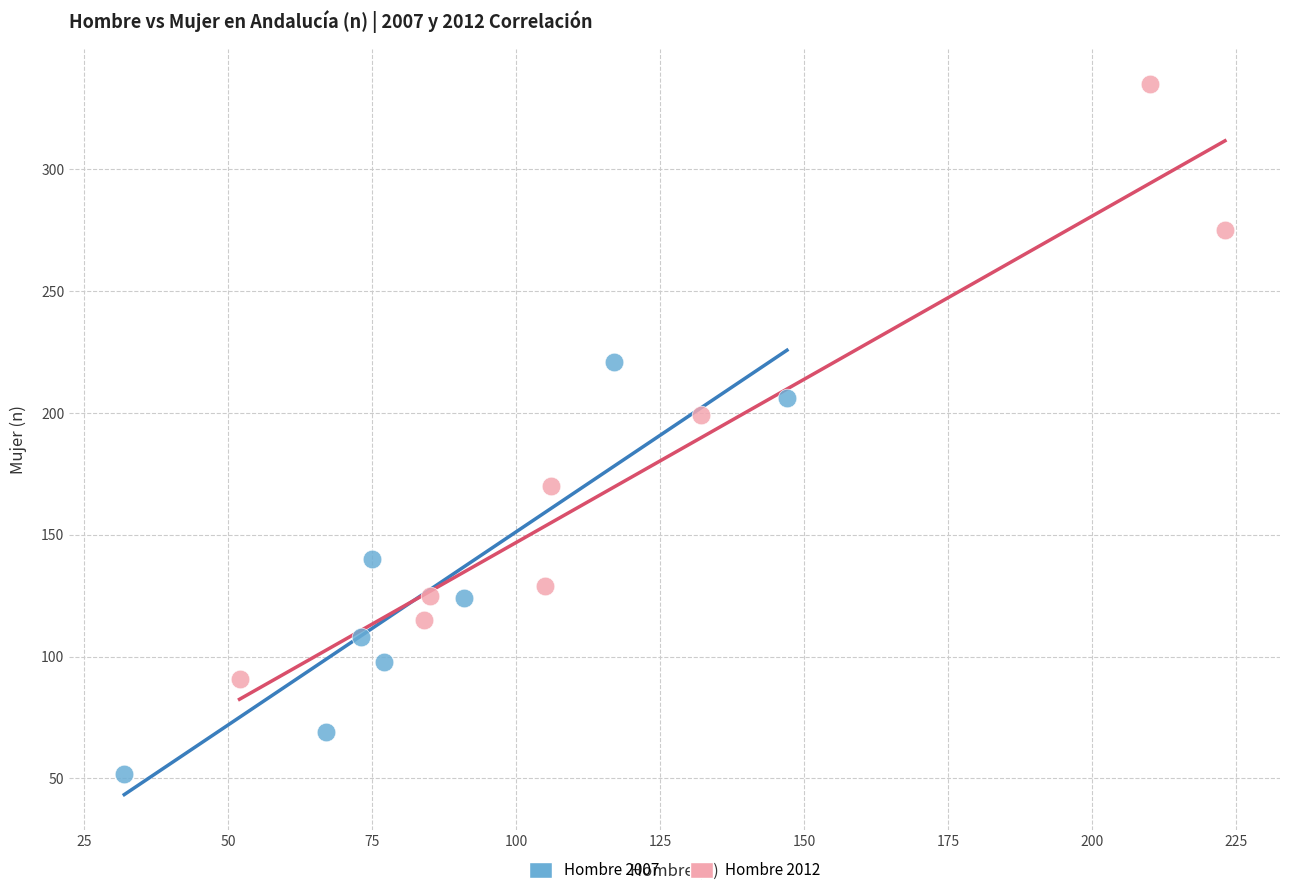

What are all the series names shown in the legend?

Hombre 2007, Hombre 2012